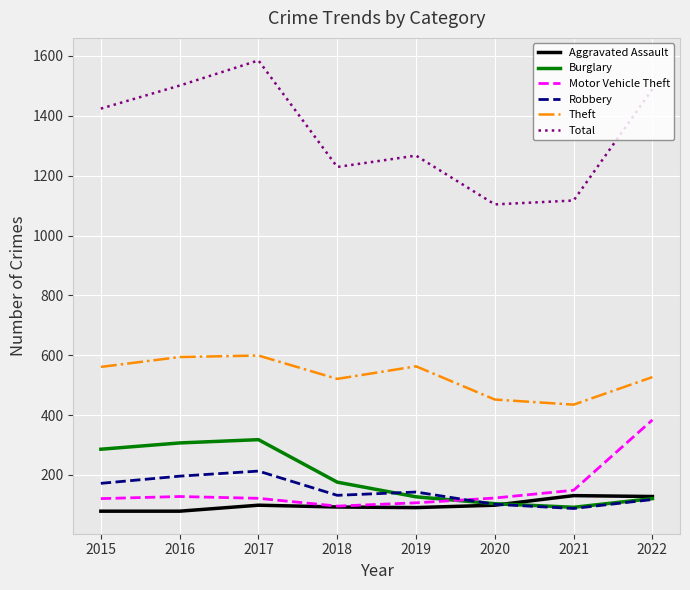

True or false: Total has a value of 1267 at 2019.

True